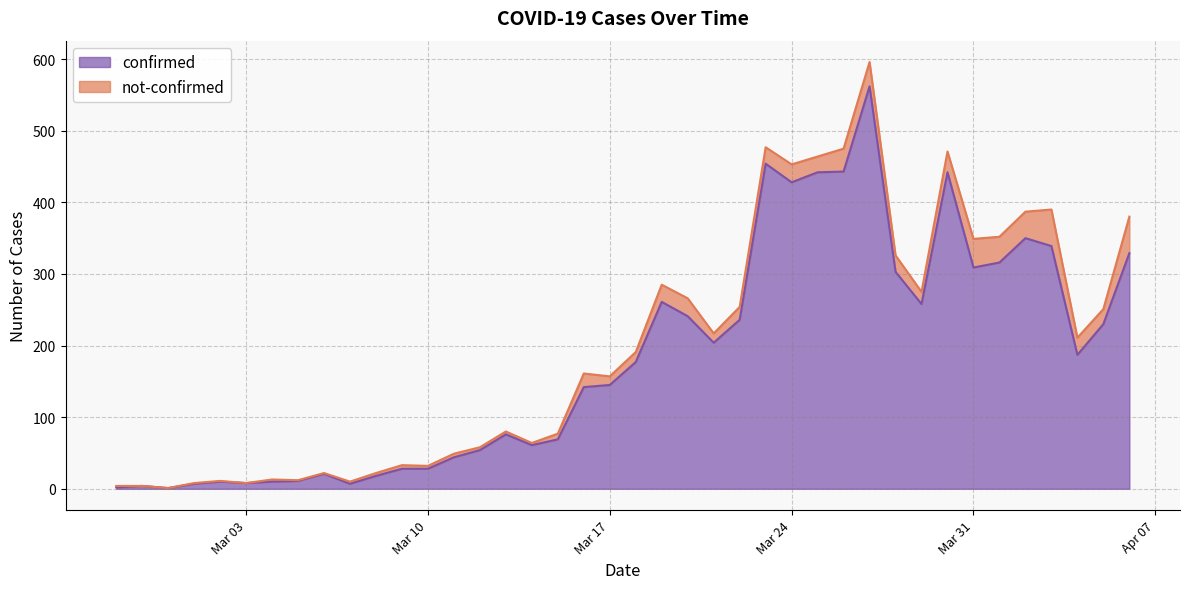

What is the difference between the maximum and minimum values?

561